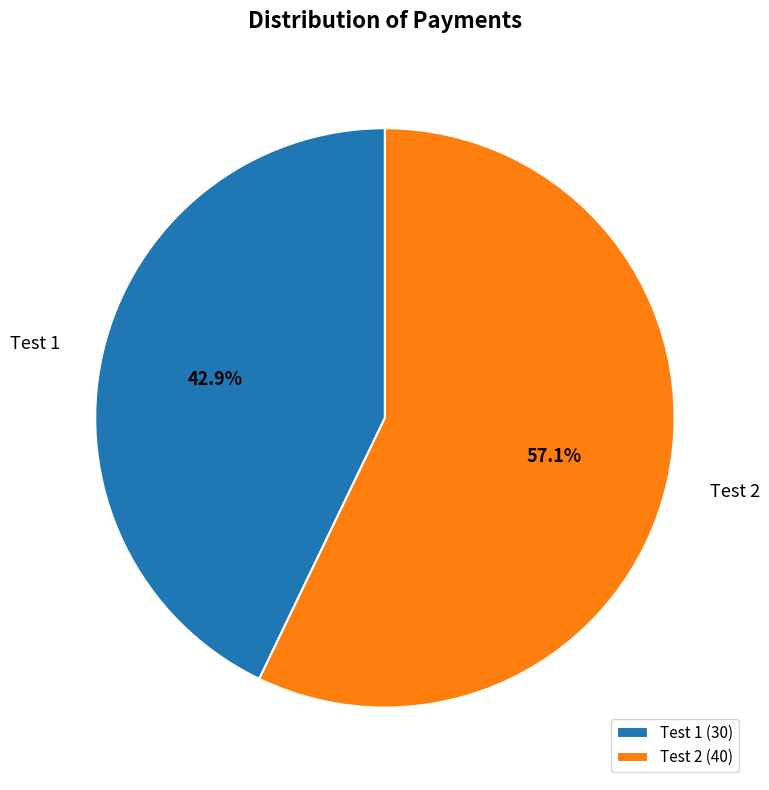

What is the majority slice?

Test 2